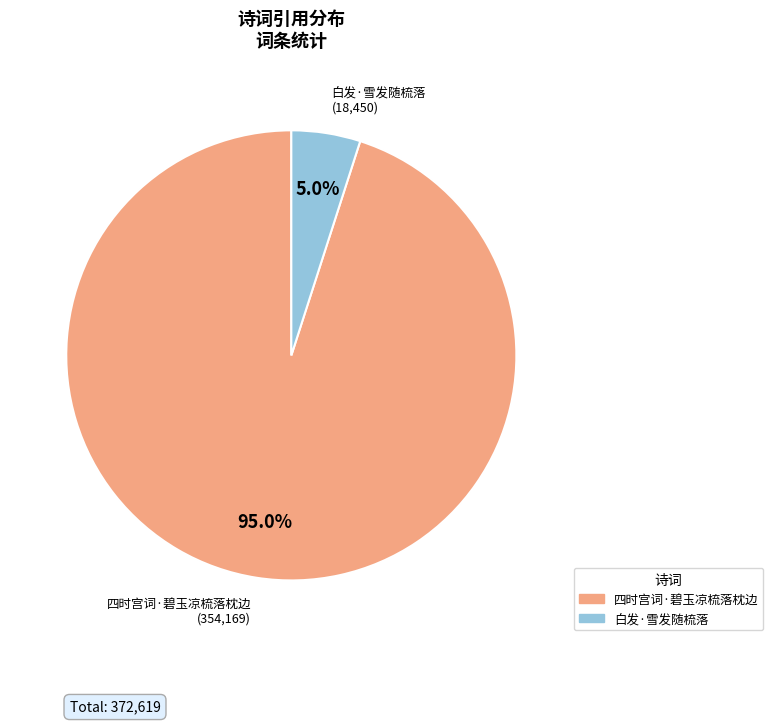

To the nearest percent, what portion does 四时宫词·碧玉凉梳落枕边 represent?

95%